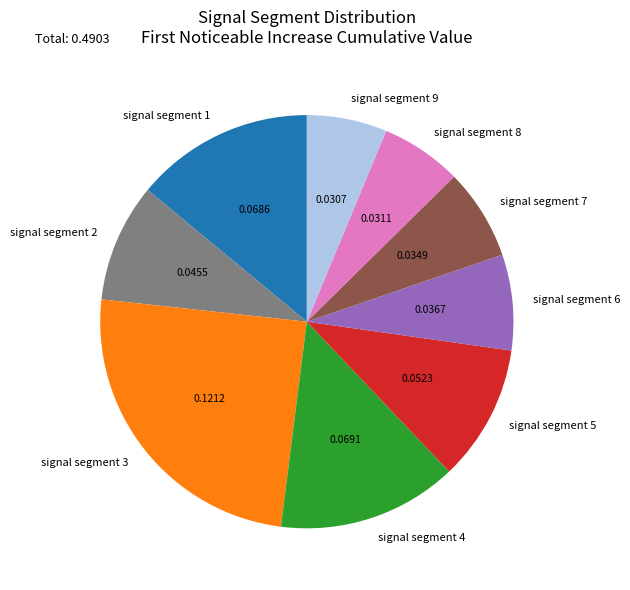

Do signal segment 1 and signal segment 5 together represent more than half of the pie?

No